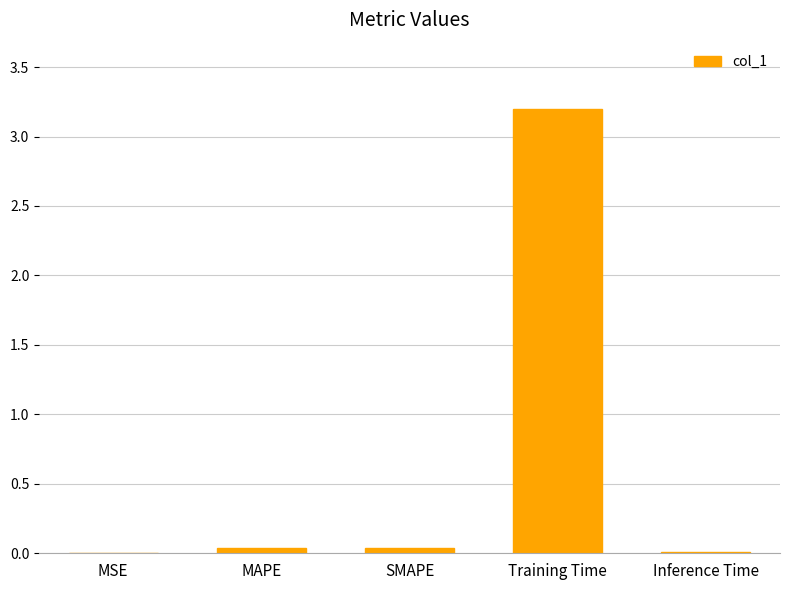

Is it true that the value at MSE is 0.0?

True